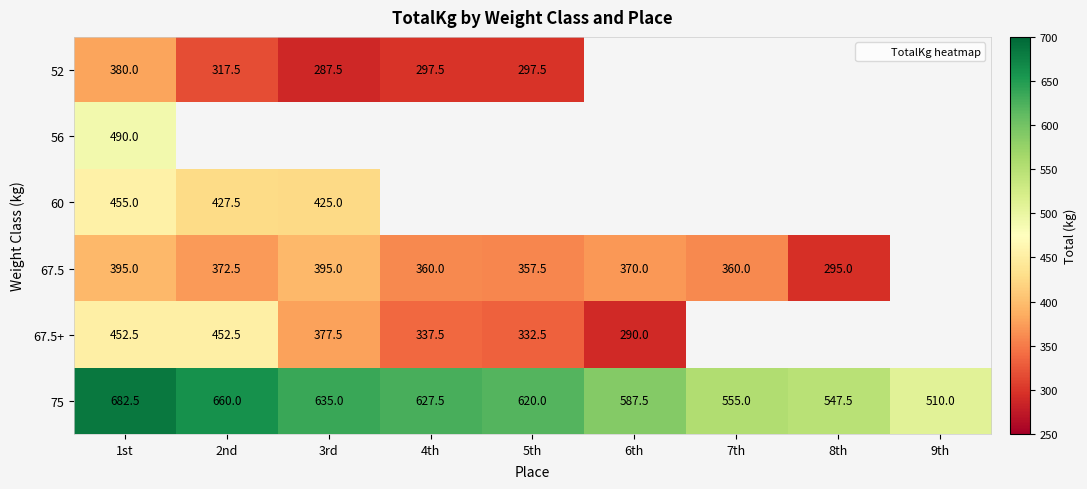

At which label does 52 reach its minimum?

3rd